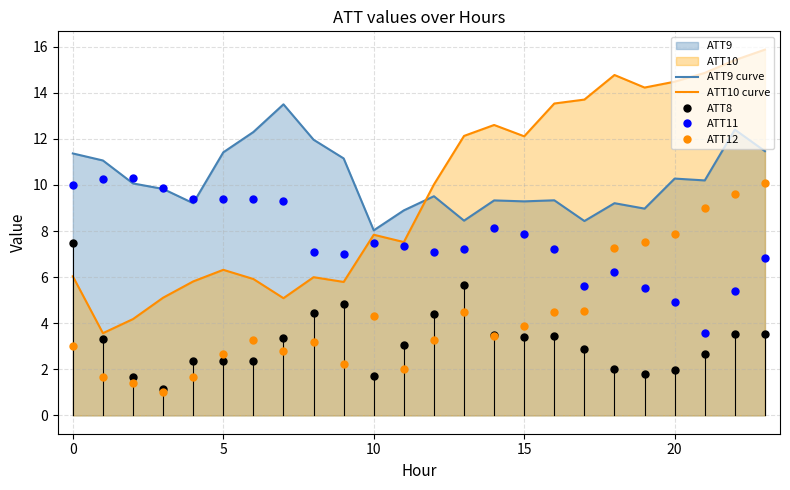

What is the sum of the ATT10 curve values at 15 and 20?

26.6